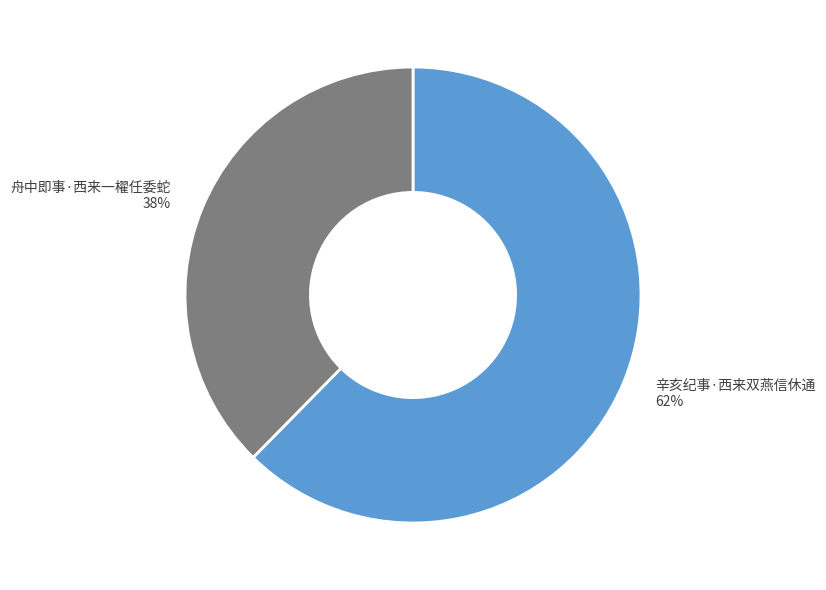

To the nearest percent, what is the average slice percentage?

50%